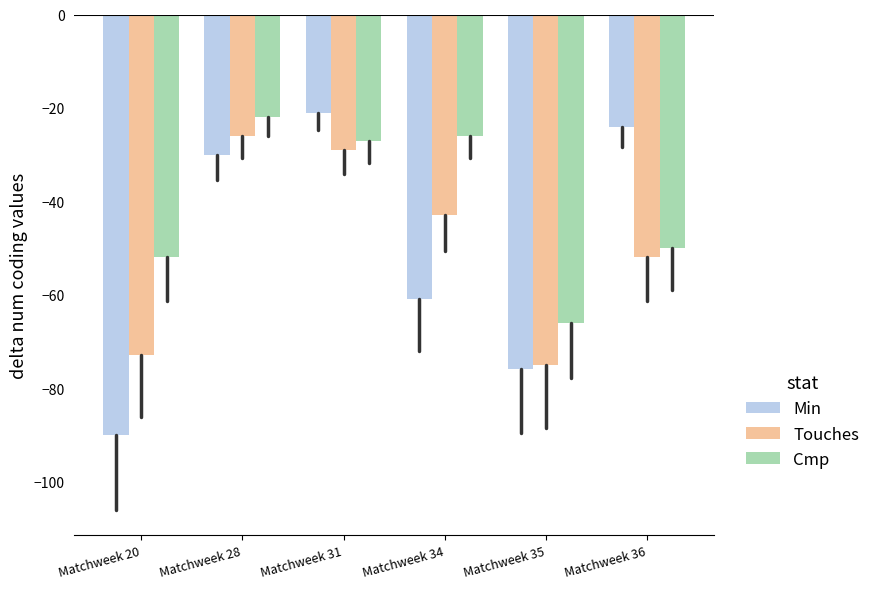

Rank the series by their maximum value, from lowest to highest.

Touches, Cmp, Min